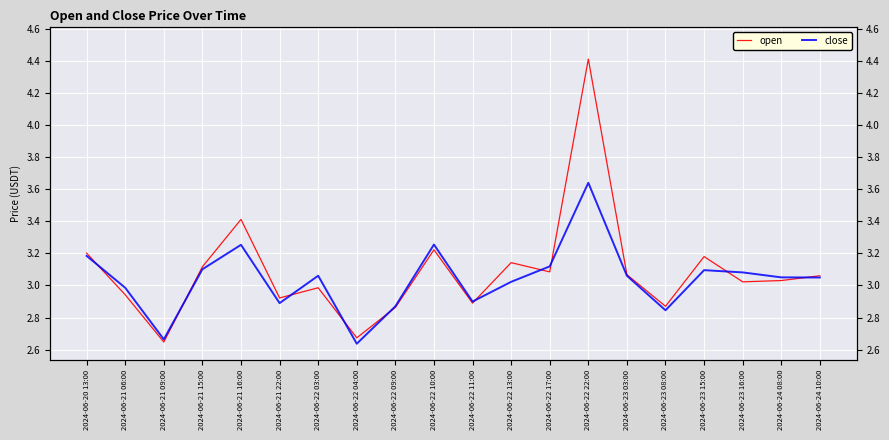

What is the average value of the open series?

3.1